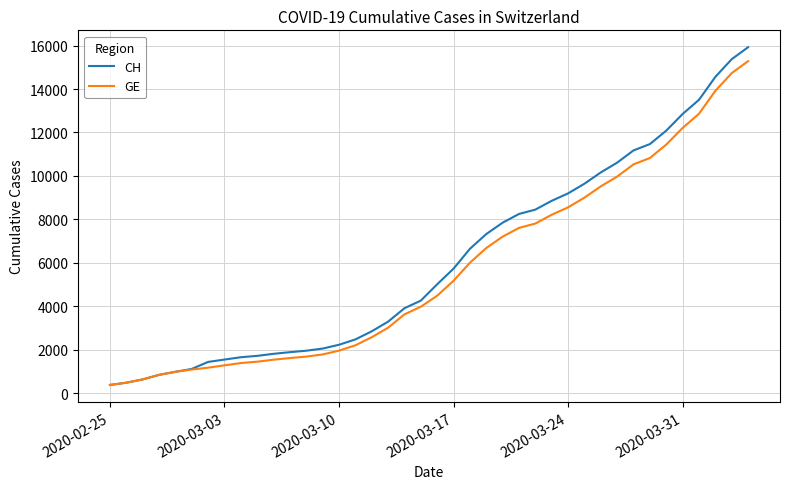

Which series has the largest range (max minus min)?

CH